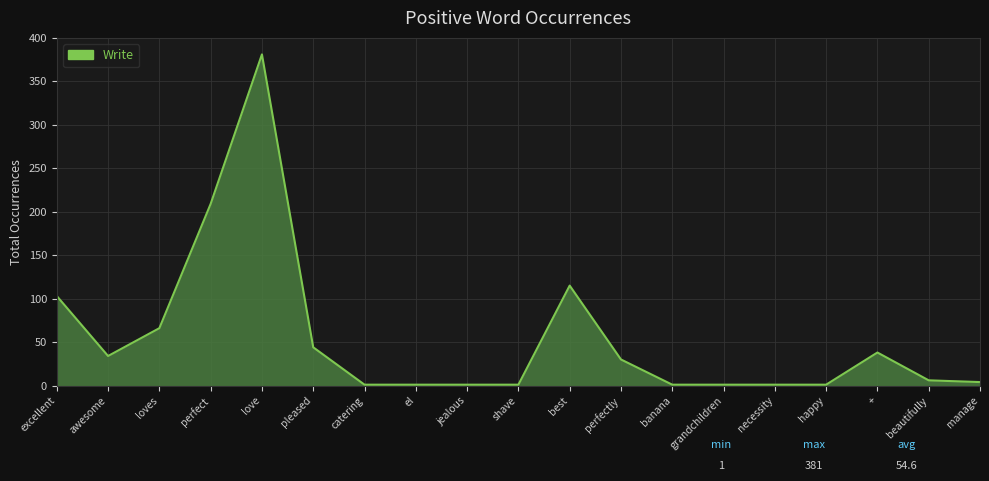

Where does the data first go above 6?

excellent